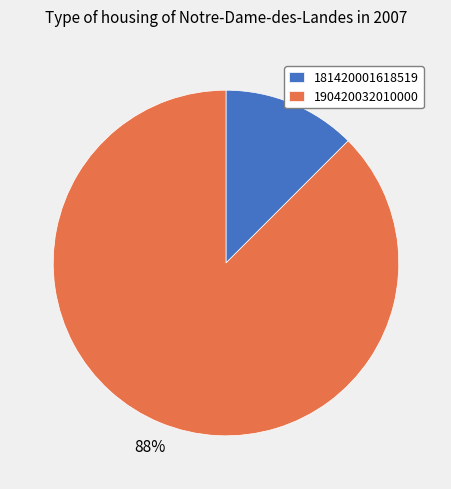

True or false: 190420032010000 accounts for 75% of the total.

False